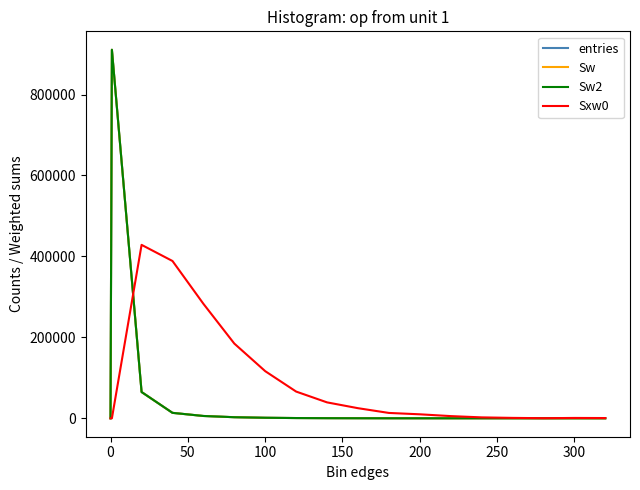

What is the average value of the Sxw0 series?

86949